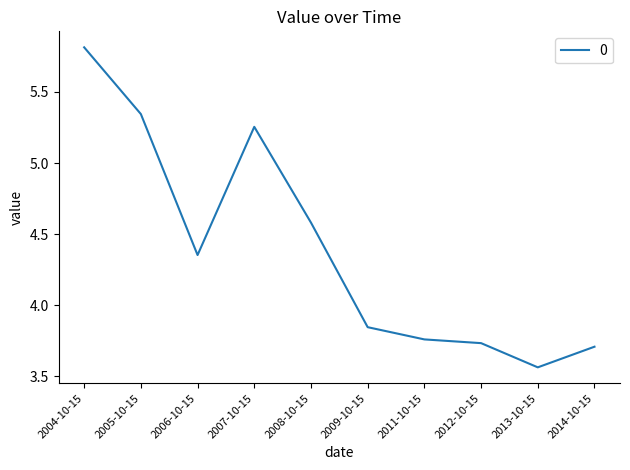

True or false: the data shows 7.1 at 2006-10-15.

False